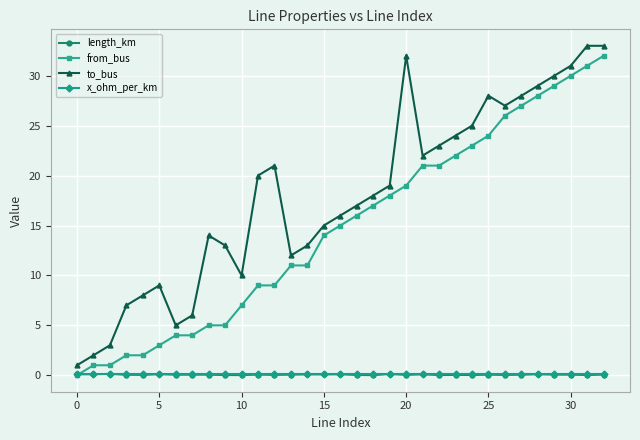

What is the value of the to_bus point at the 20th from the left?

19.0